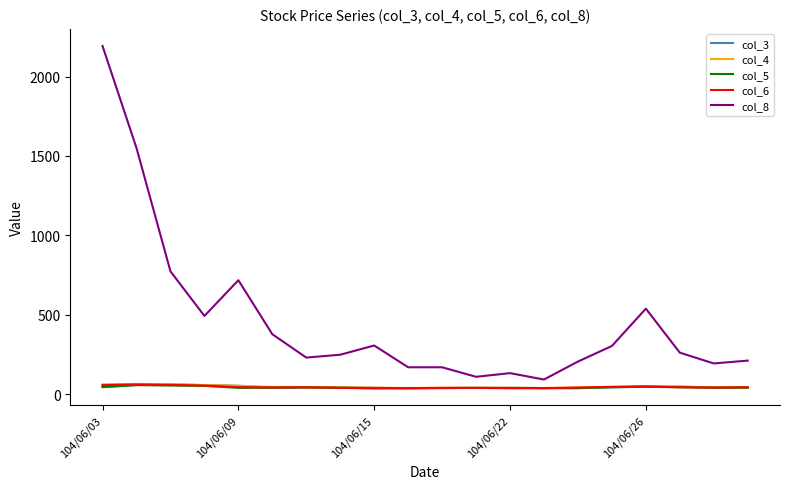

What is the maximum value for col_5?

57.9